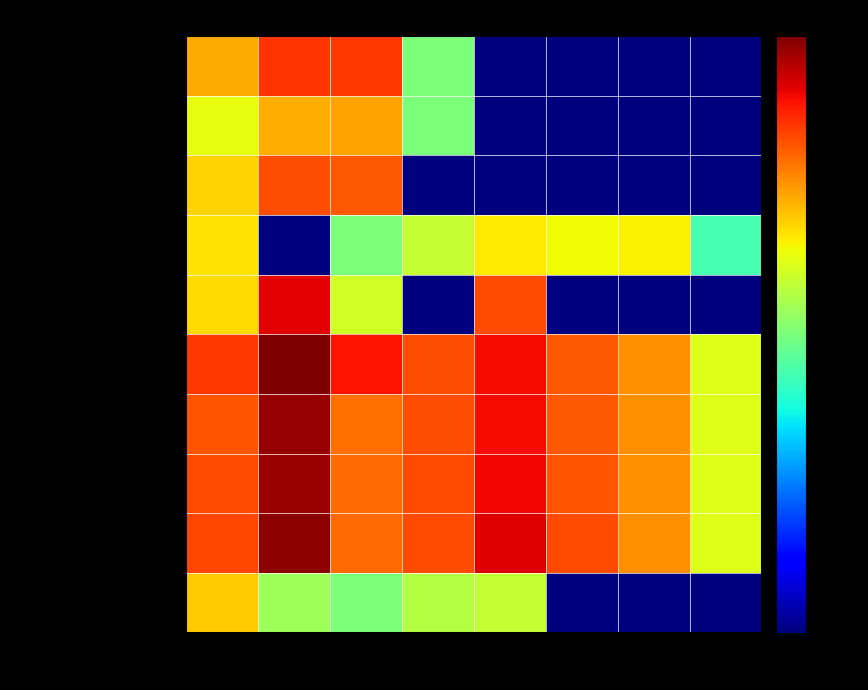

At which category is the sum across all series the highest?

2019